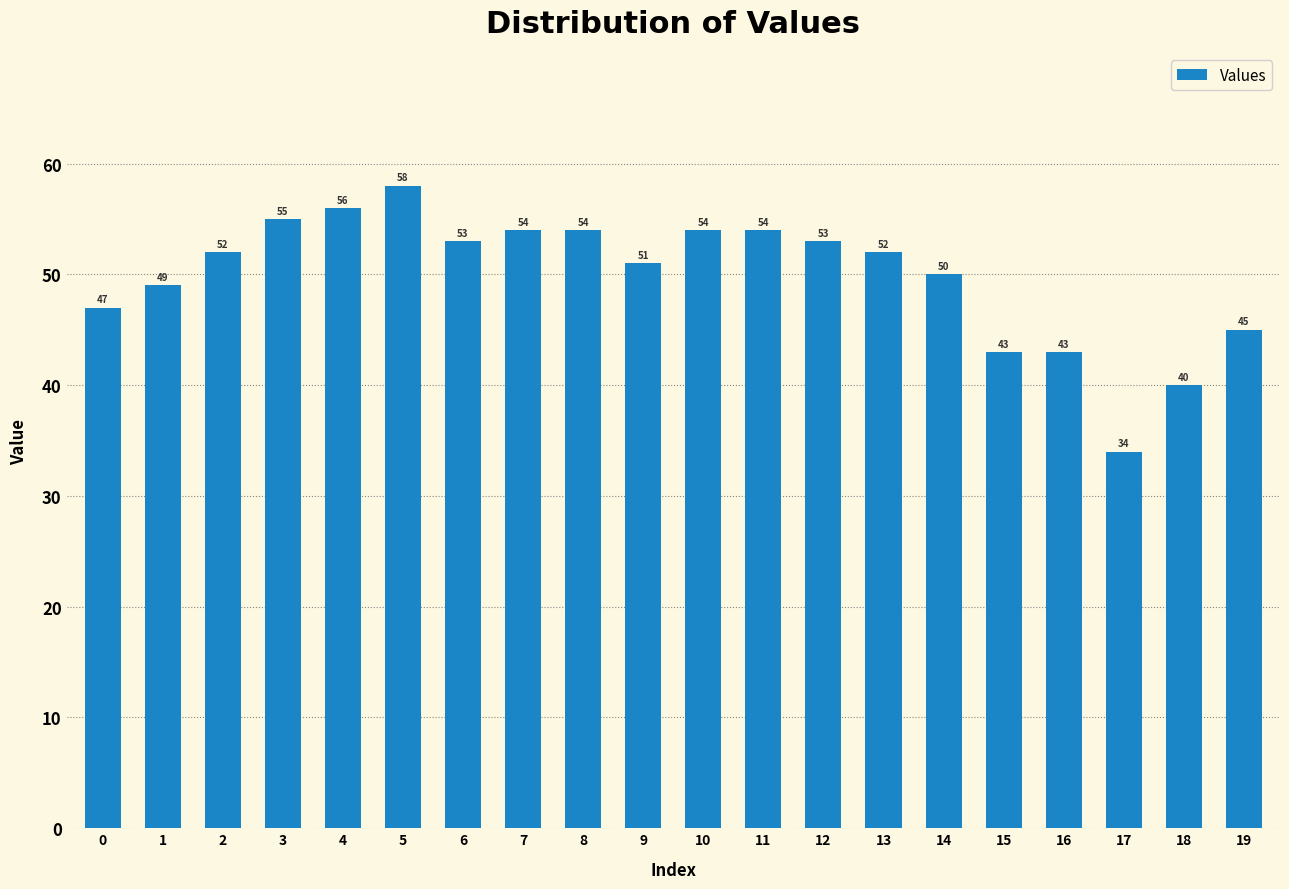

Reading left to right, list all the values displayed in this chart.

47	49	52	55	56	58	53	54	54	51	54	54	53	52	50	43	43	34	40	45